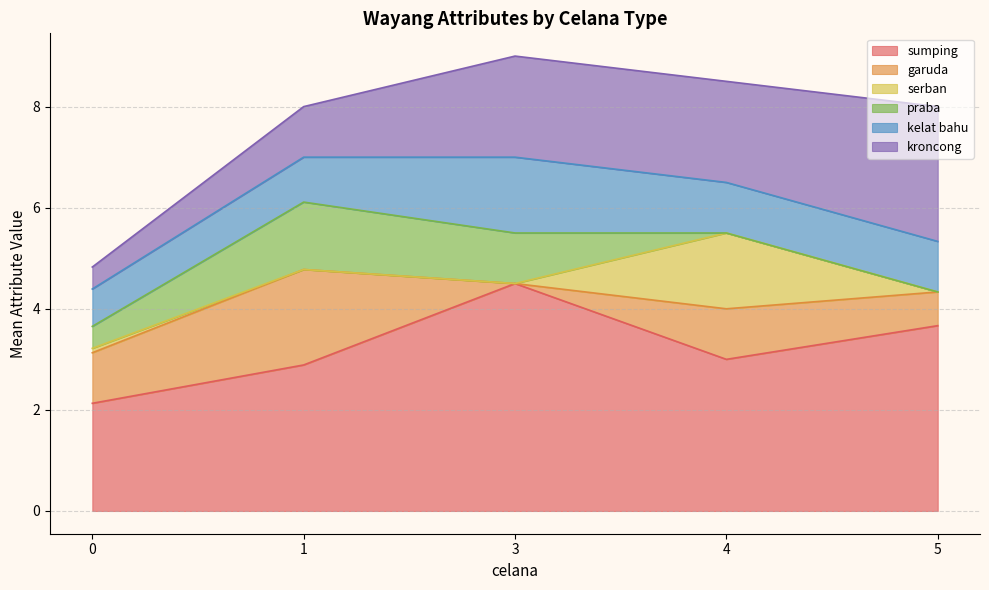

Is it true that sumping equals 3 at kain belakang?

False